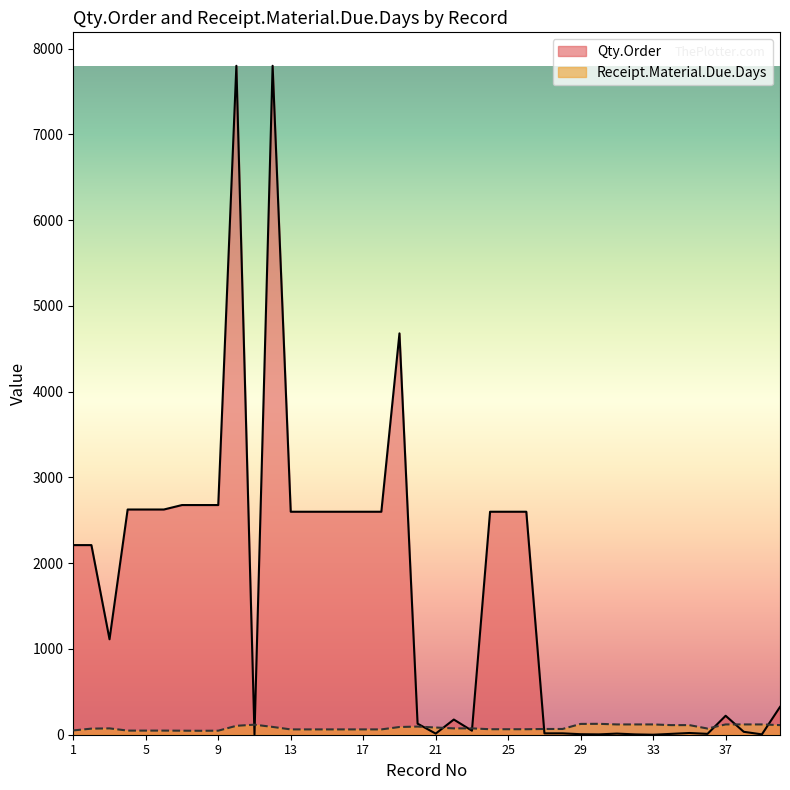

Which category has the highest value in the Qty.Order series?

10